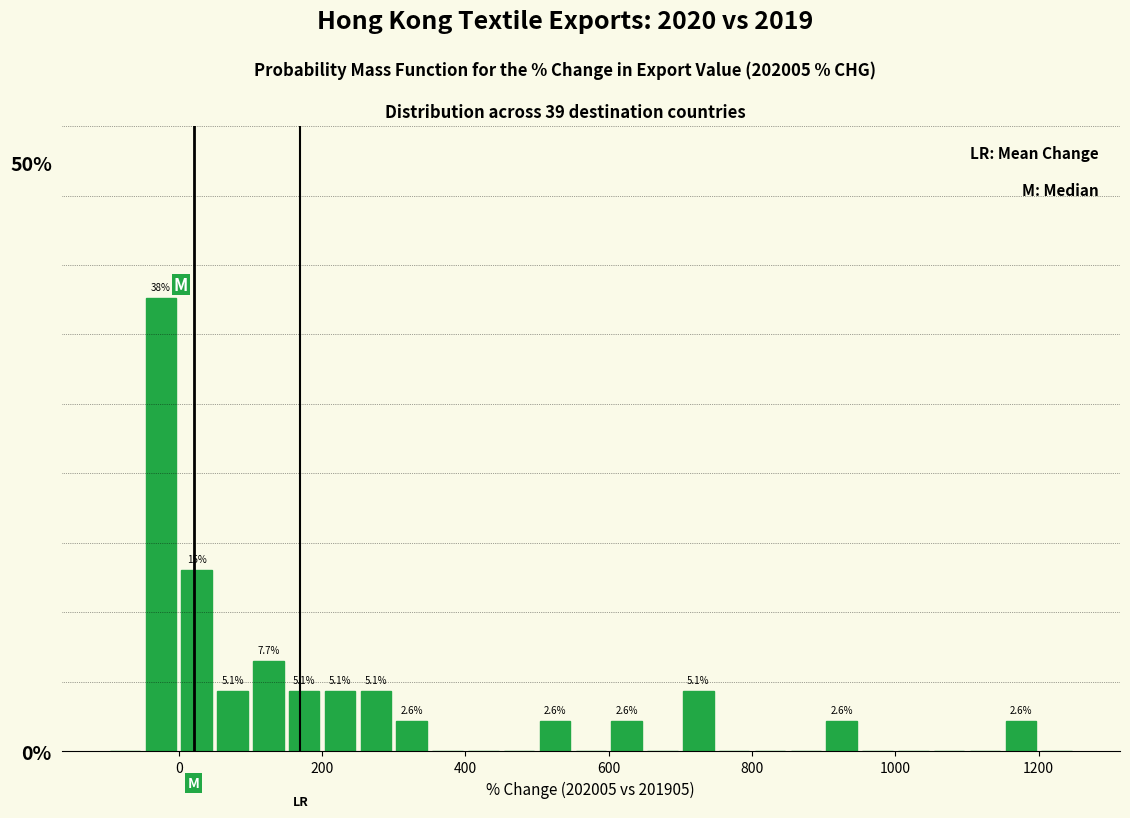

Read against the x-axis, roughly where is the centre of the tallest bar?

-20